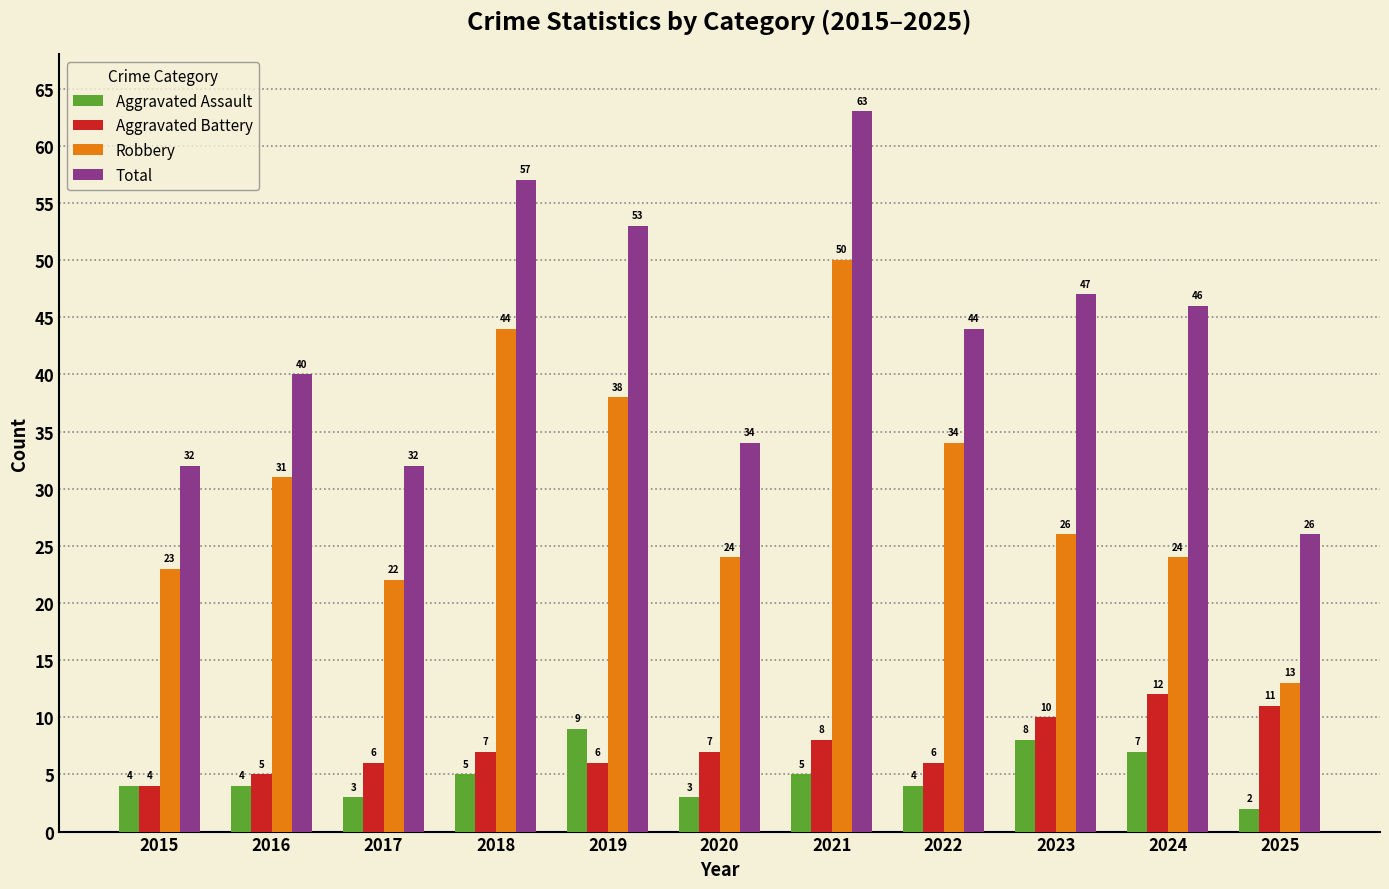

How many groups of bars are there?

11